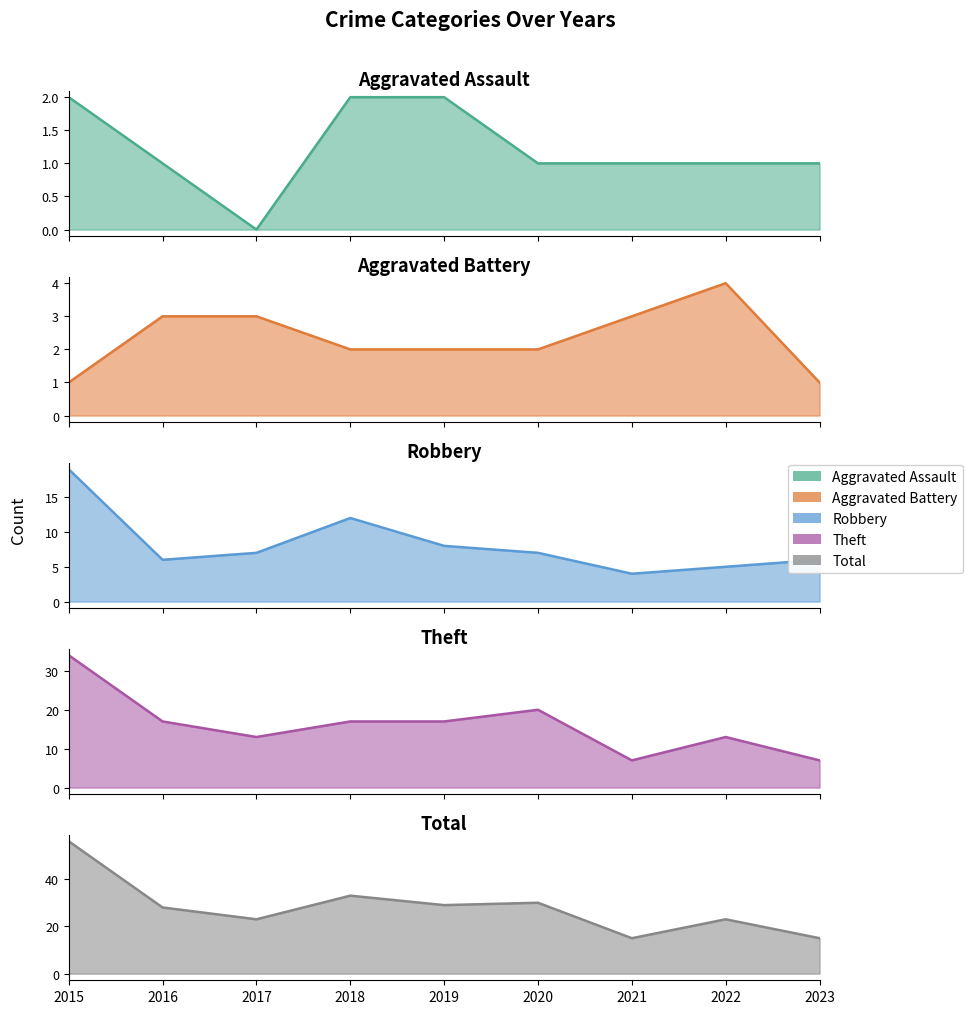

What are all the series names shown in the legend?

Aggravated Assault, Aggravated Battery, Robbery, Theft, Total